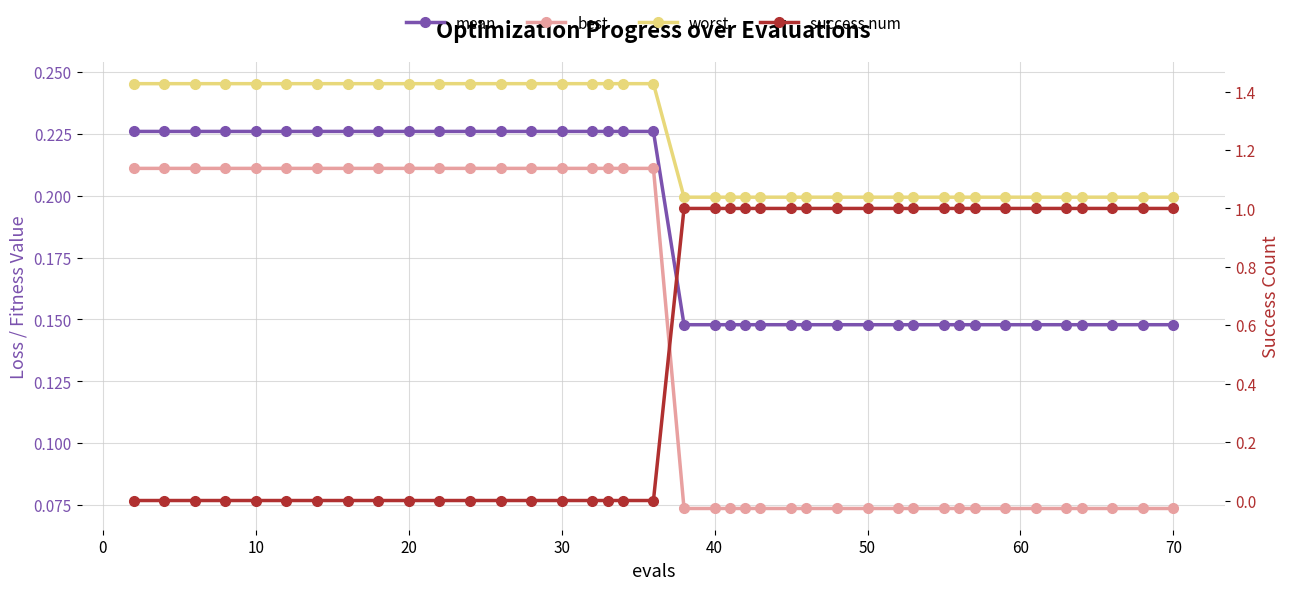

What is the difference between the second highest and second lowest values in the best series?

0.1